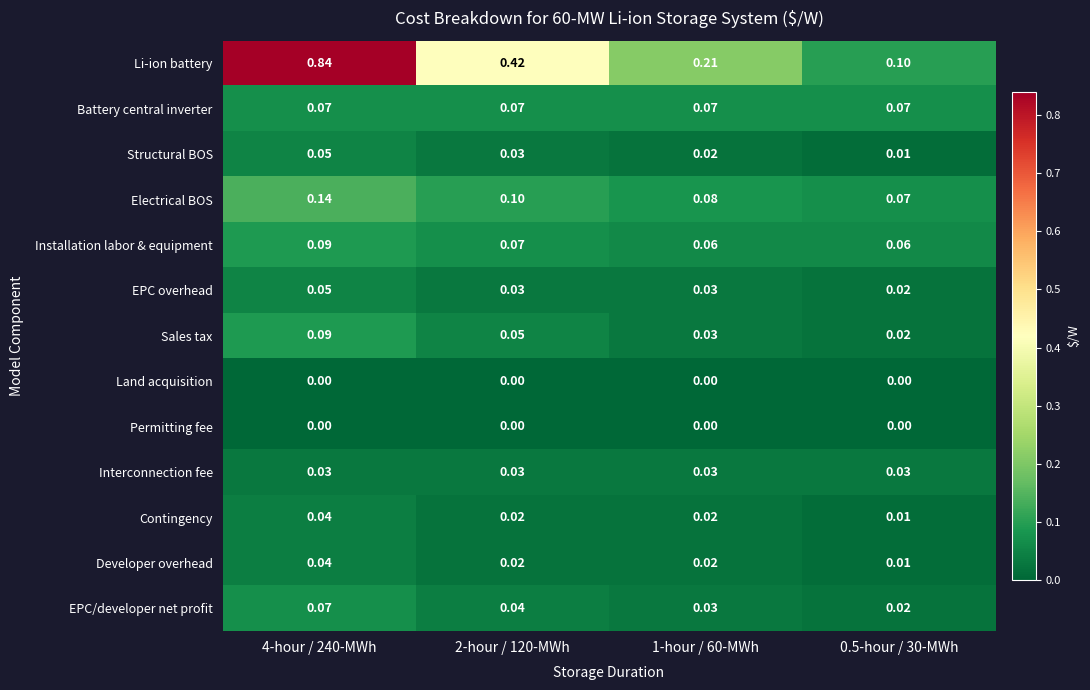

Is the value of EPC/developer net profit at 1-hour / 60-MWh greater than the value of Structural BOS at 0.5-hour / 30-MWh?

Yes